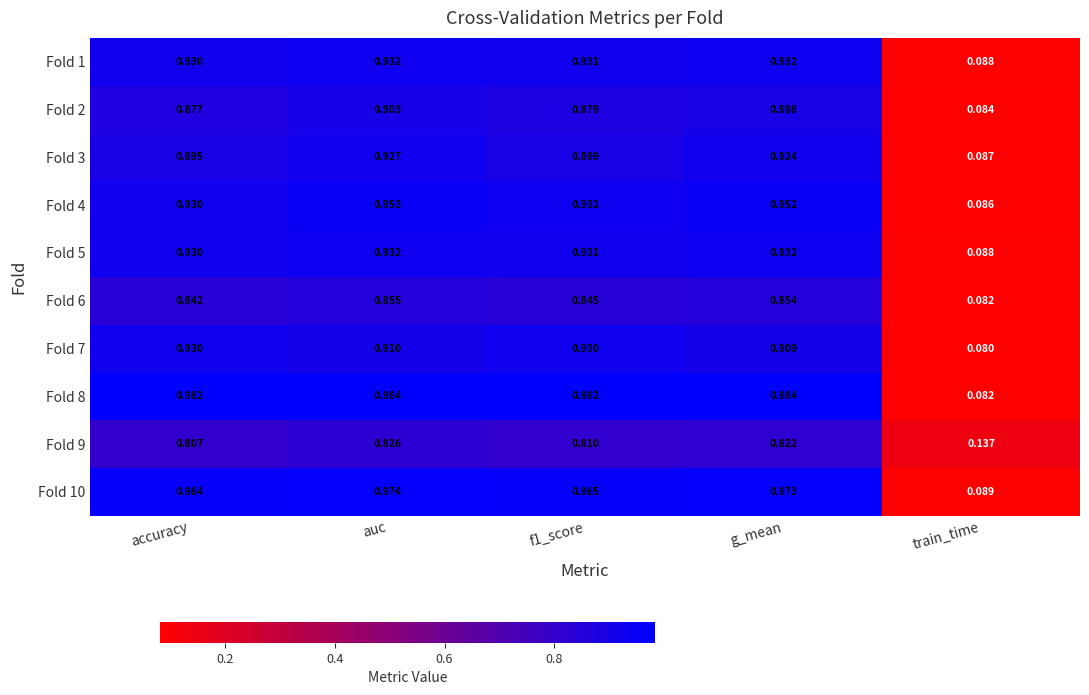

Where is Fold 4 nearest to the value 0?

train_time